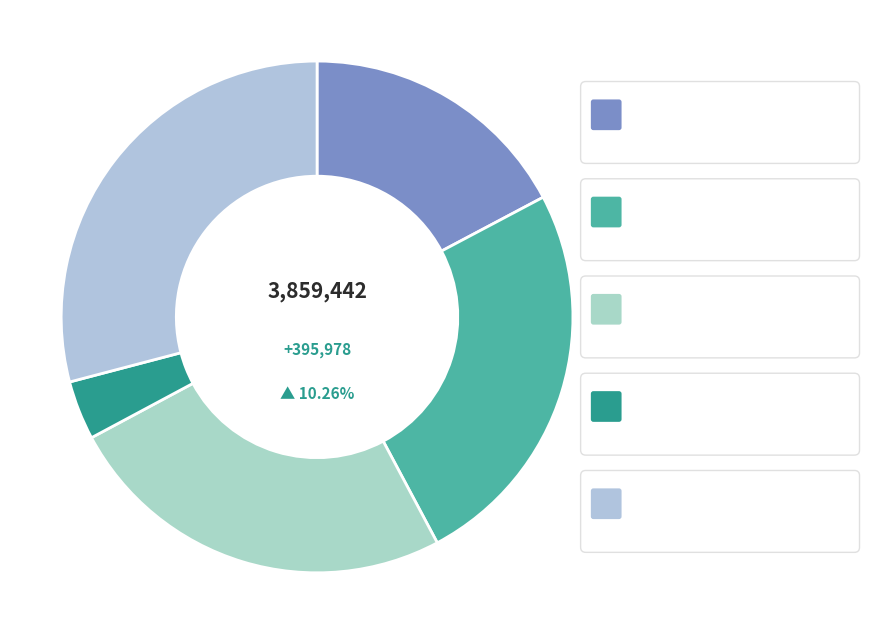

Is there a majority slice in this chart?

No